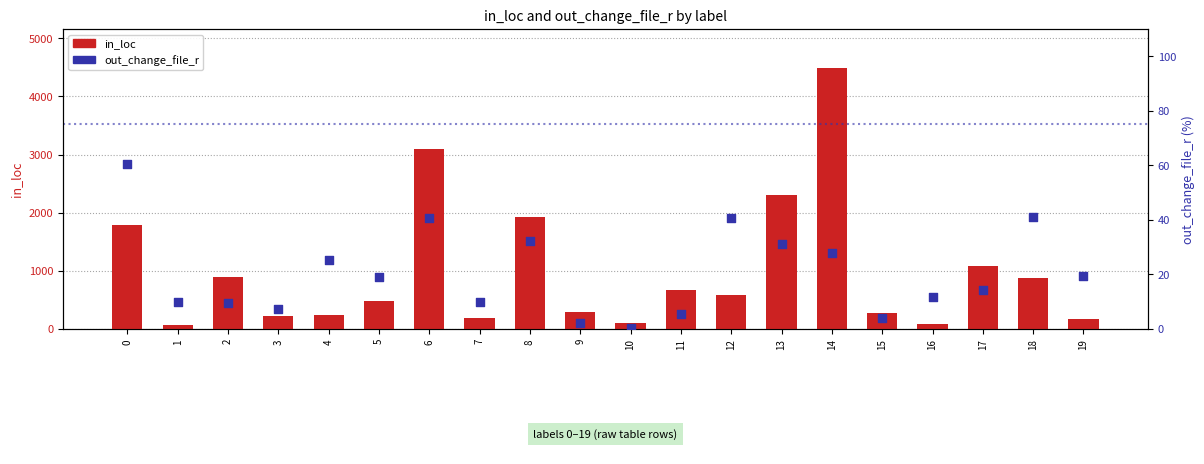

Which series has the widest spread of Y values?

in_loc